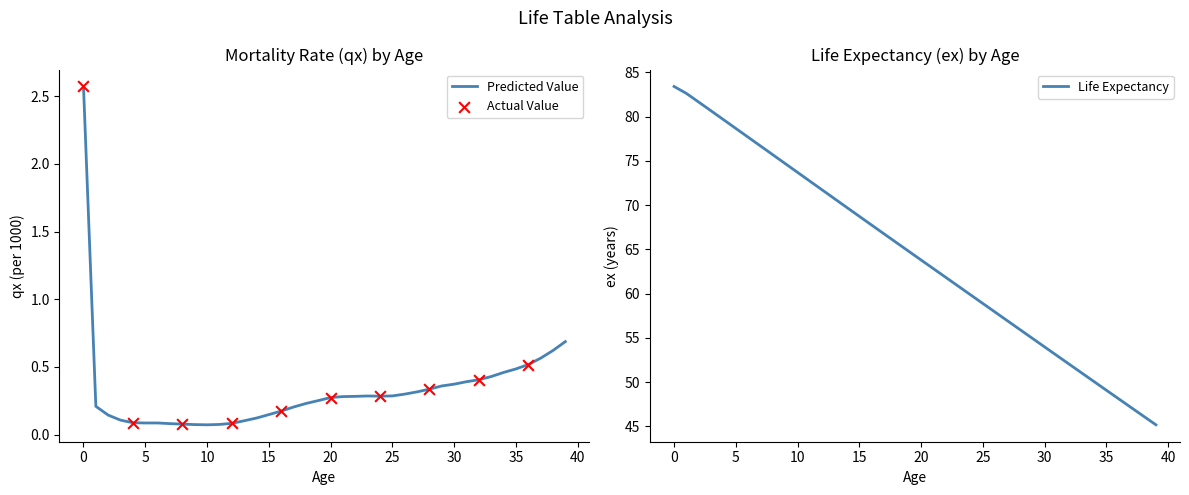

Which series has the largest total across all categories?

ex